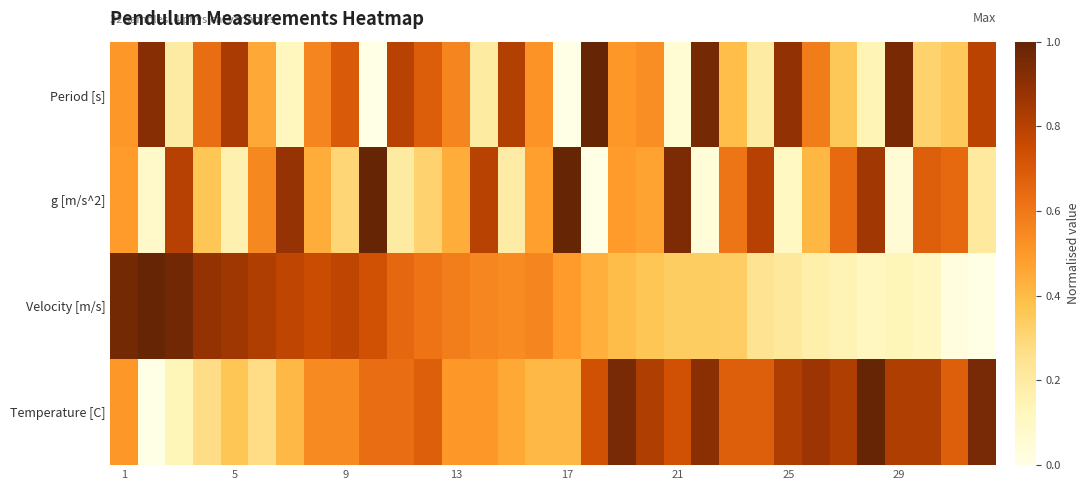

At how many categories does at least one series exceed 0?

32